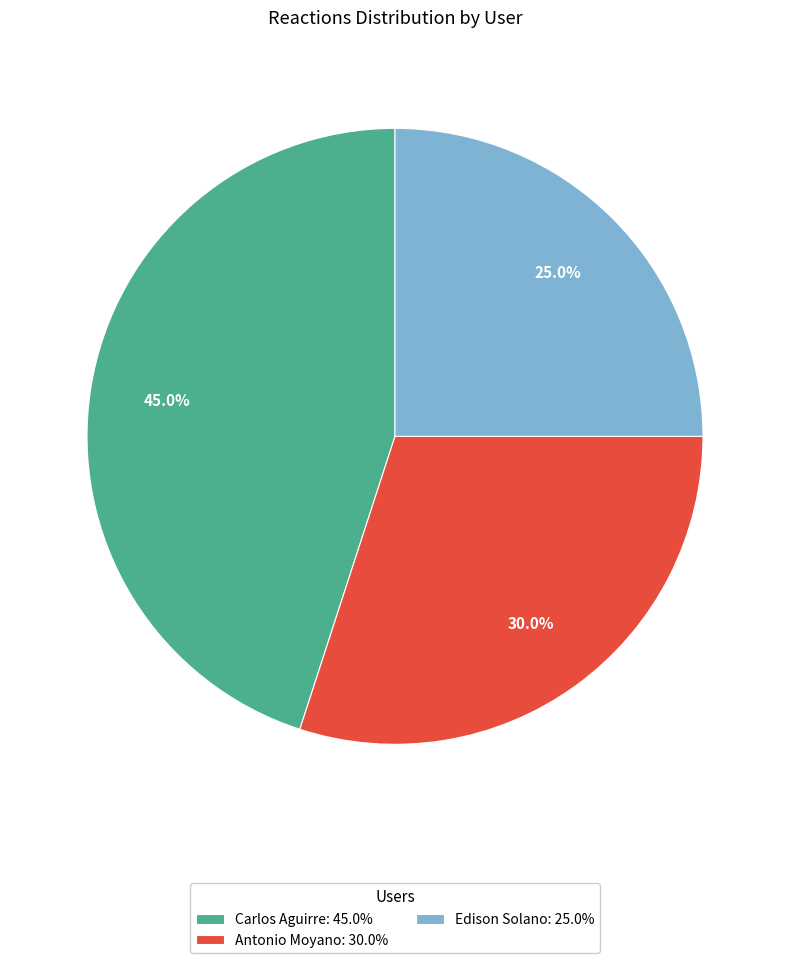

Is it true that Edison Solano is 34% of the pie?

False